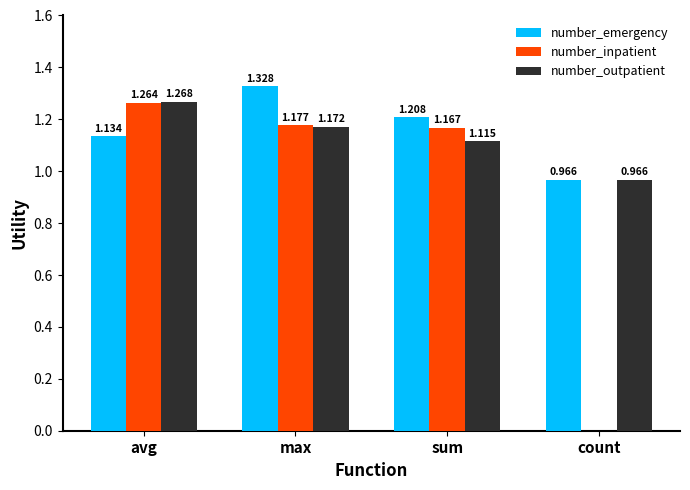

What is the sum of the number_inpatient values at max and sum?

2.3